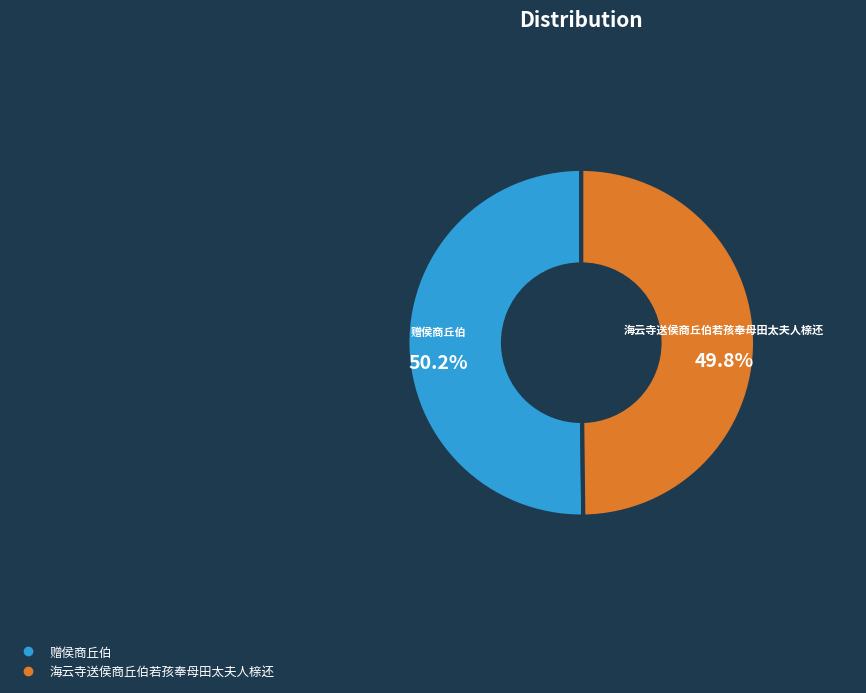

What percentage is the 海云寺送侯商丘伯若孩奉母田太夫人榇还 slice, to the nearest percent?

50%